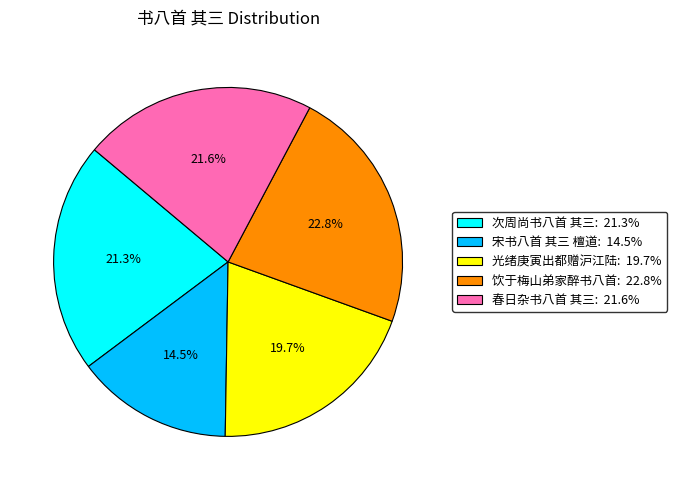

Does any single category account for the majority?

No